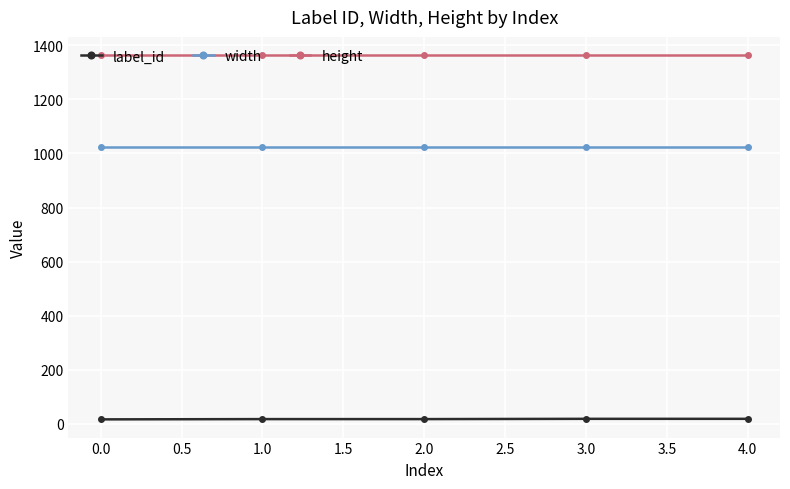

Which series has the largest range (max minus min)?

label_id